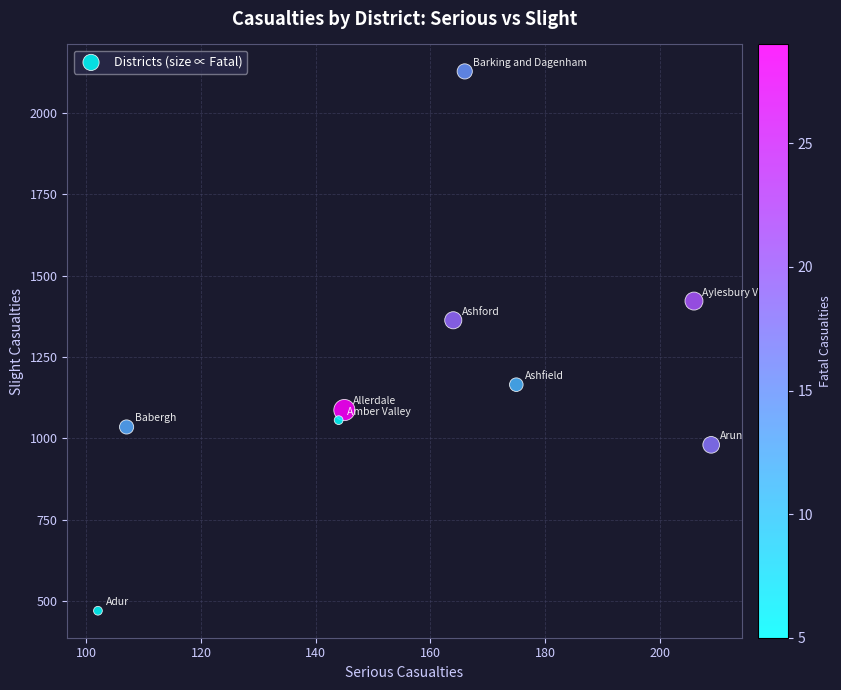

What Y value in the scatter plot is closest to 1299?

1363